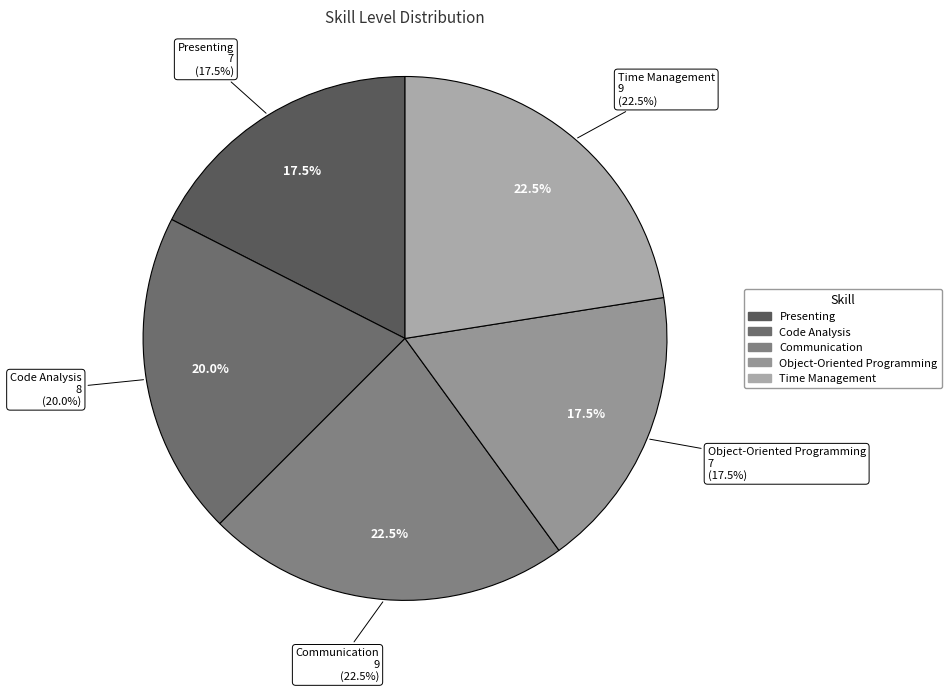

How many slices are in this pie chart?

5